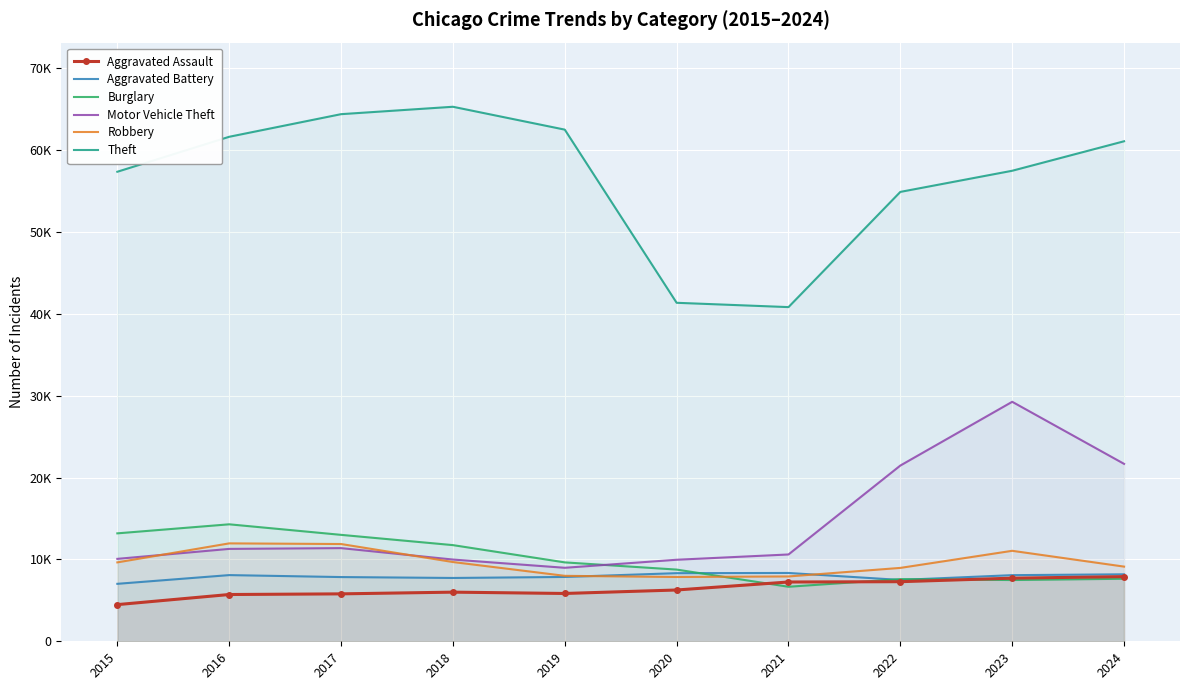

What are all the series names shown in the legend?

Aggravated Assault, Aggravated Battery, Burglary, Motor Vehicle Theft, Robbery, Theft